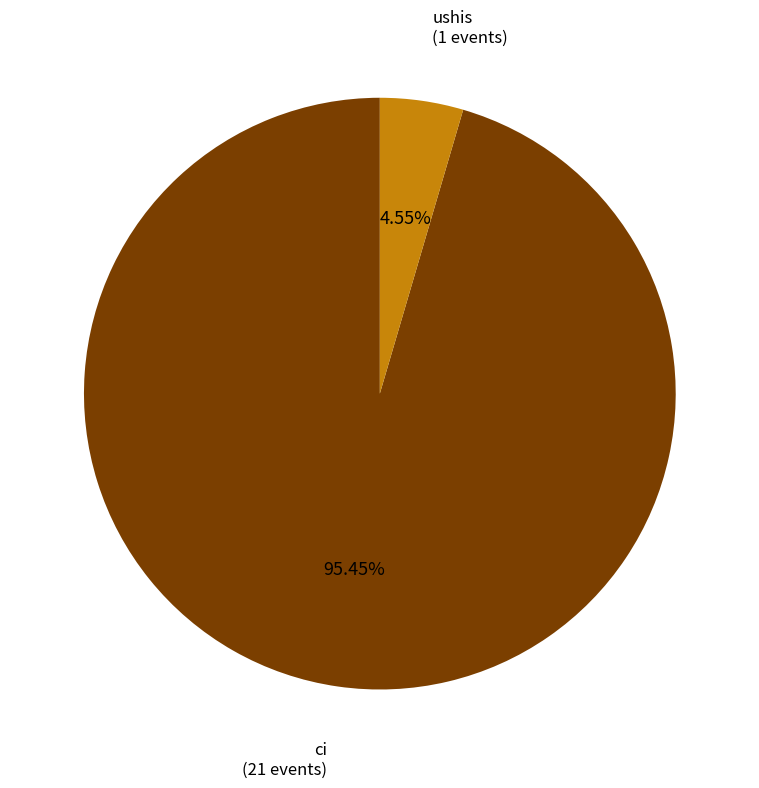

To the nearest percent, what is the difference between the largest and smallest slice percentages?

91%